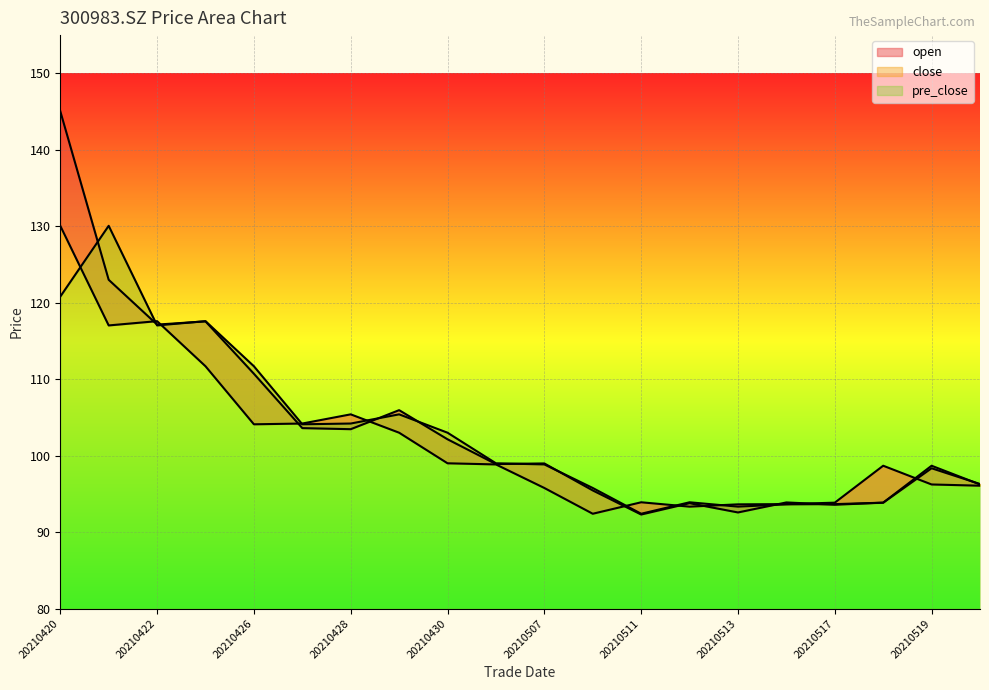

Rank the categories by open value from lowest to highest.

20210511, 20210513, 20210517, 20210512, 20210518, 20210514, 20210510, 20210520, 20210519, 20210506, 20210507, 20210430, 20210428, 20210427, 20210429, 20210426, 20210422, 20210423, 20210421, 20210420